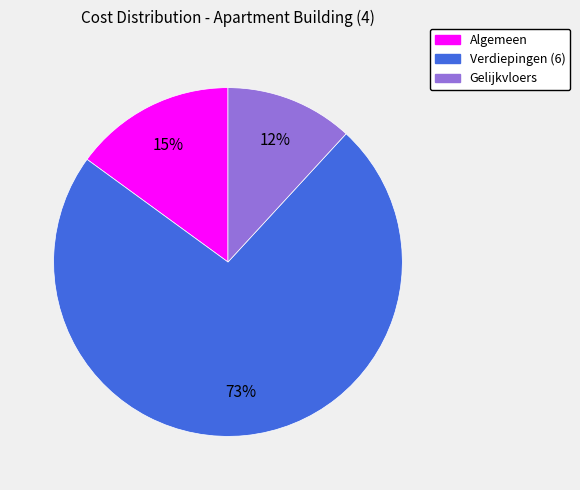

Count the number of slices in the pie.

3